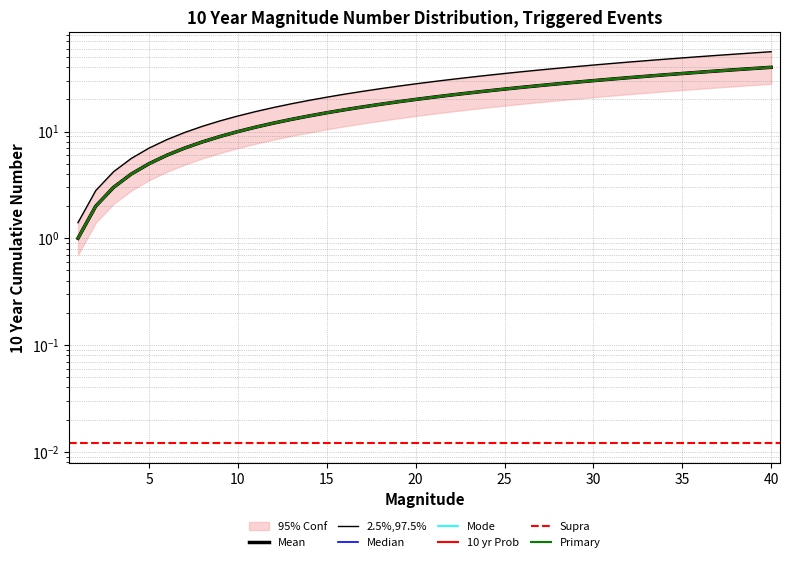

How many lines are shown in the chart?

3